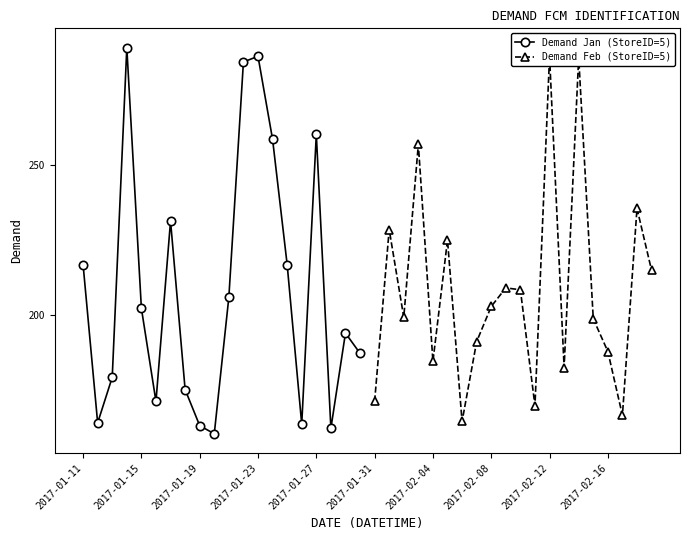

How many interior local peaks does the Demand Jan (StoreID=5) series have?

5